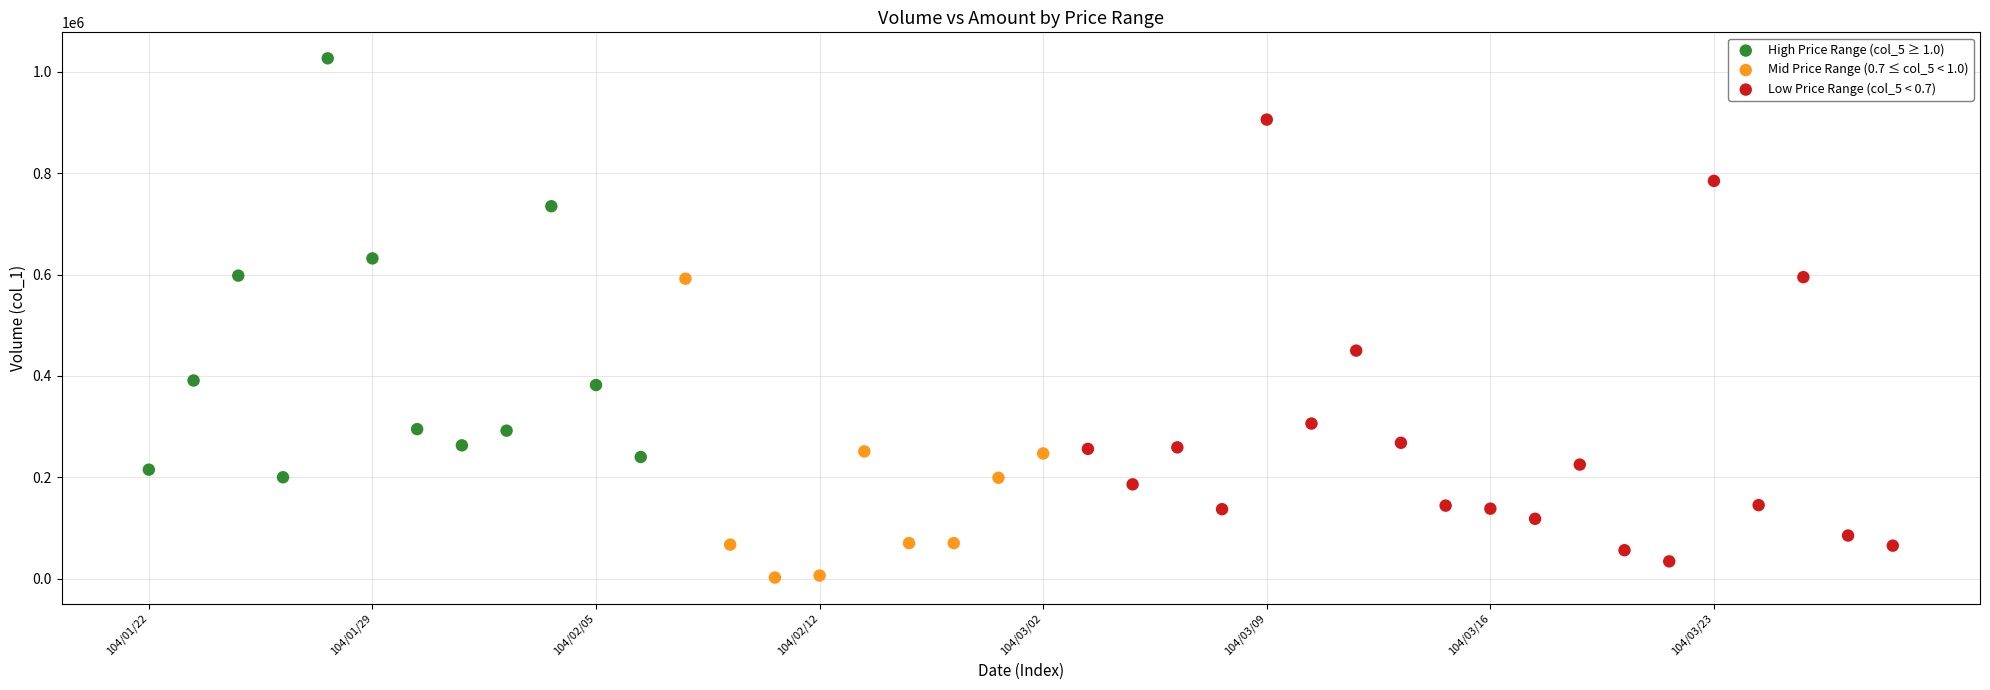

Which series has the largest Y range (max minus min)?

Low Price Range (col_5 < 0.7)